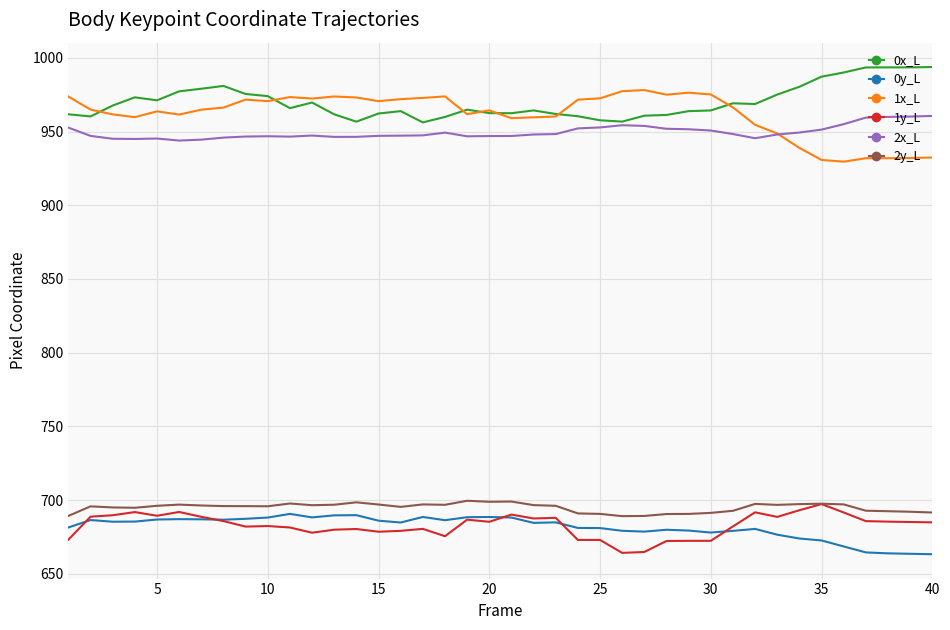

How many distinct data groups are displayed?

6